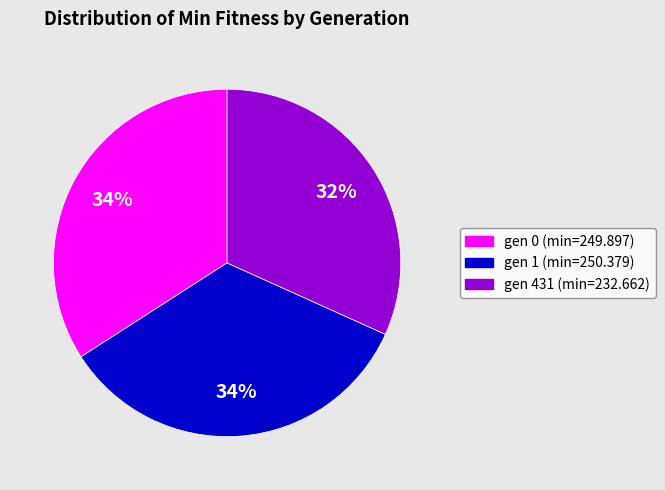

To the nearest percent, what is the combined percentage of gen 1 (min=250.379) and gen 431 (min=232.662)?

66%